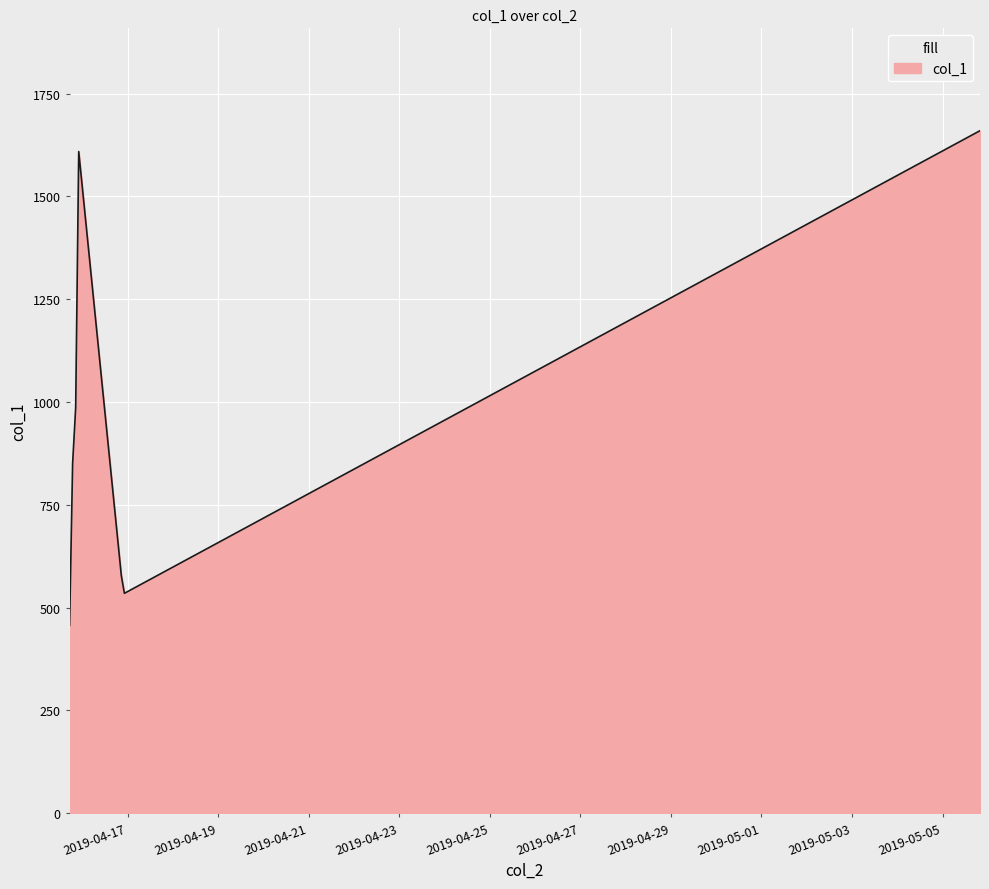

What is the minimum value shown in the chart?

456.8